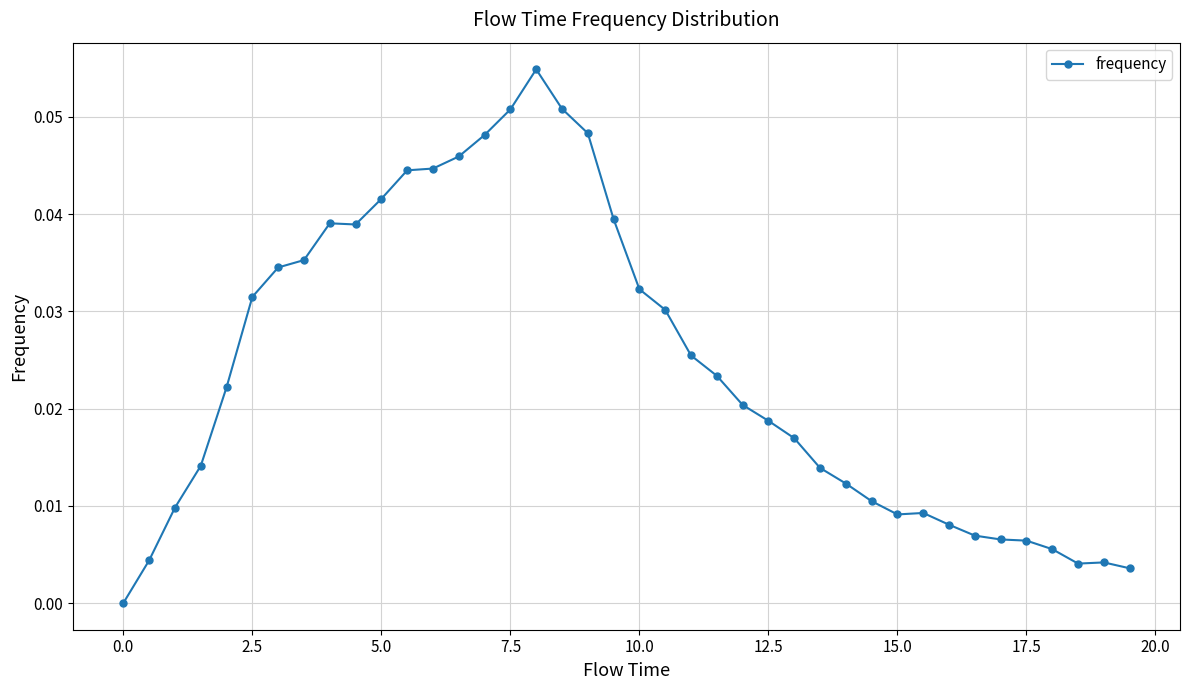

Is this an area chart (filled region under the line)?

No